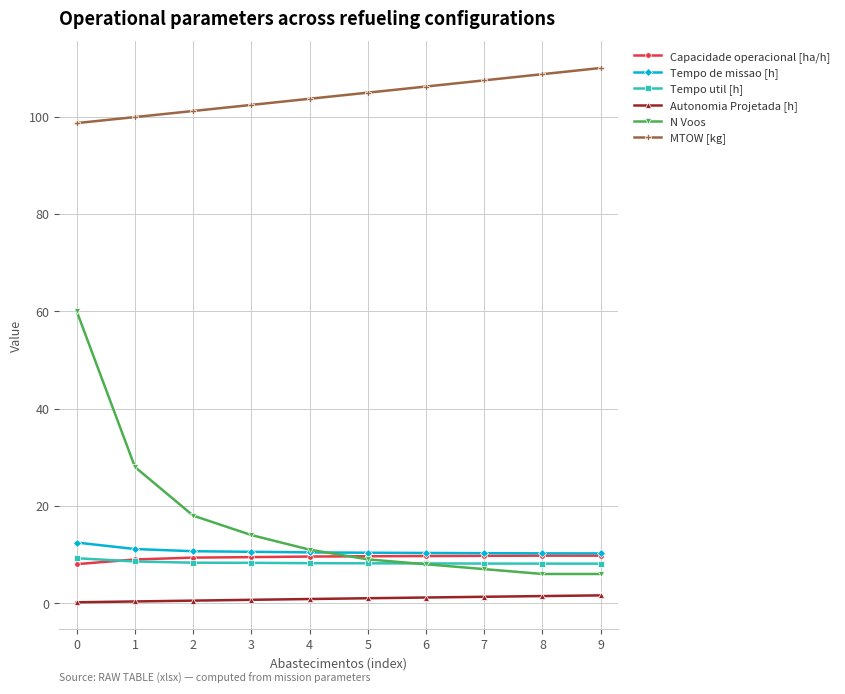

True or false: Tempo de missao [h] has a value of 10.6 at 3.

True